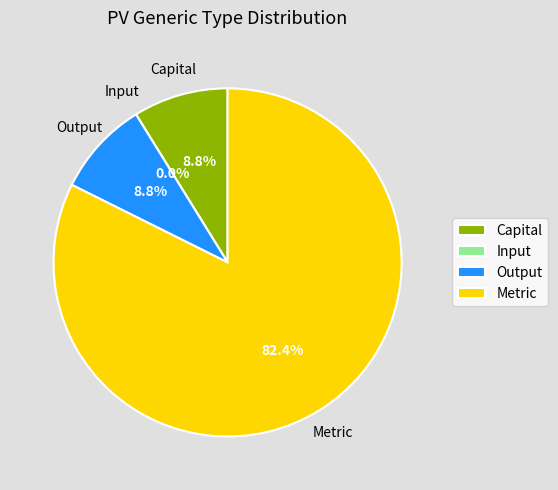

What portion of the pie excludes Metric?

17.6%